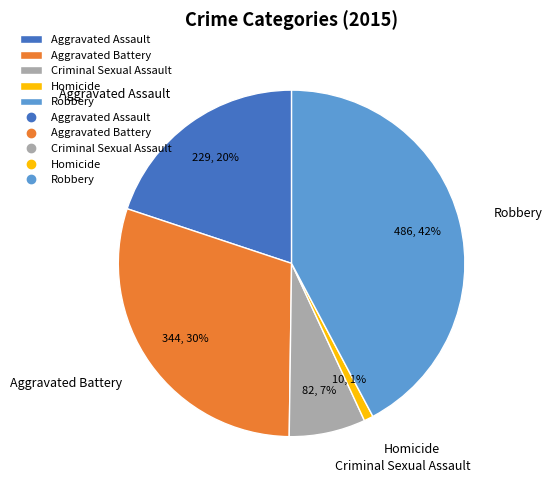

To the nearest percent, what percentage of the pie is Homicide?

1%